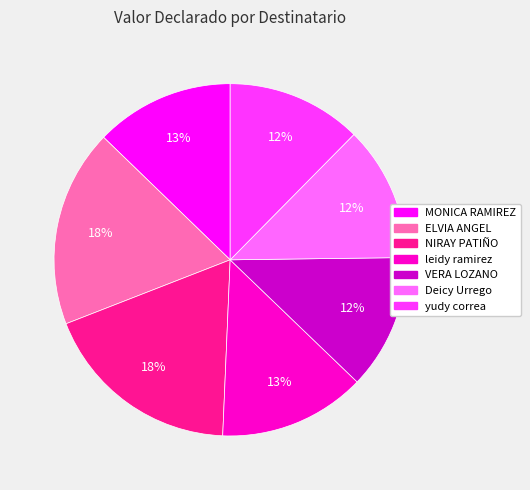

Count the number of slices in the pie.

7